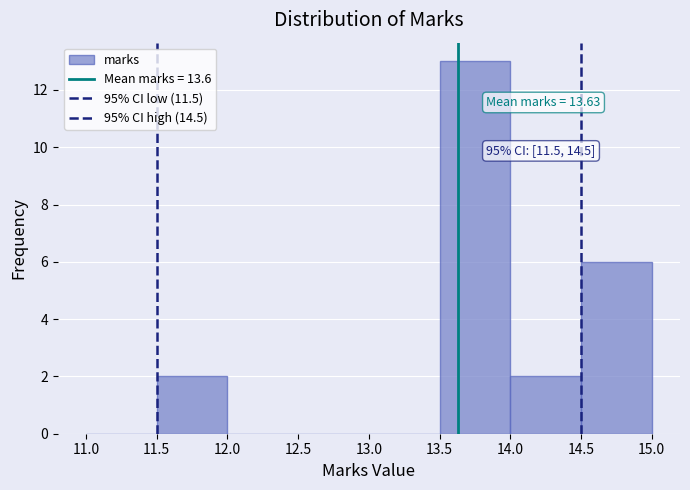

Over which range of the x-axis is the bar tallest?

13.5 to 14.0